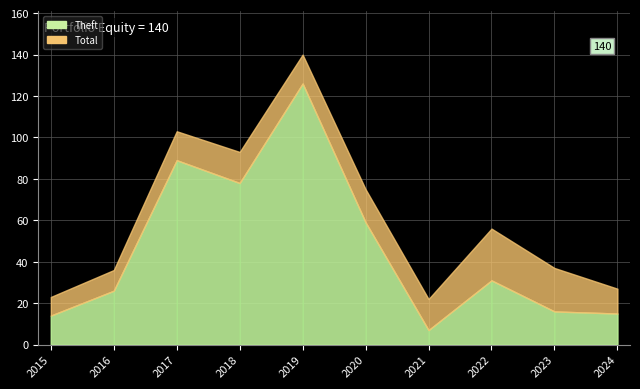

The Total series shows 41 at 2024. True or false?

False